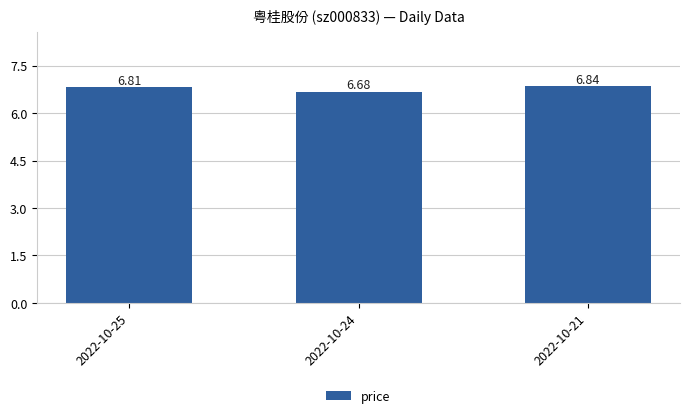

Approximately how many times larger is the value at 2022-10-25 compared to 2022-10-24?

1.0